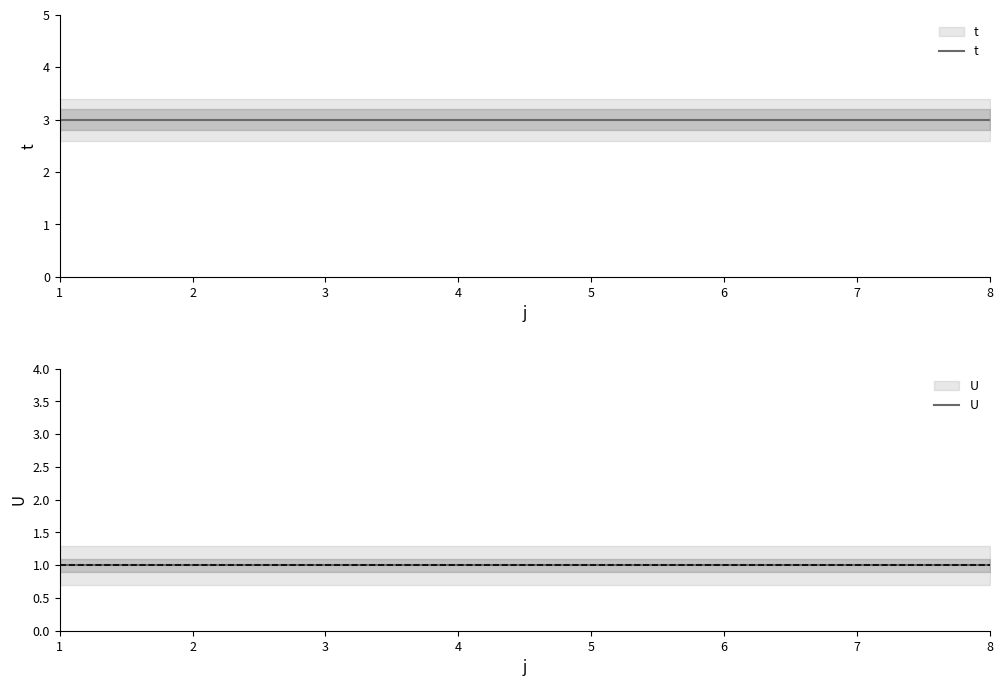

Which has a higher value, 6 or 5?

6